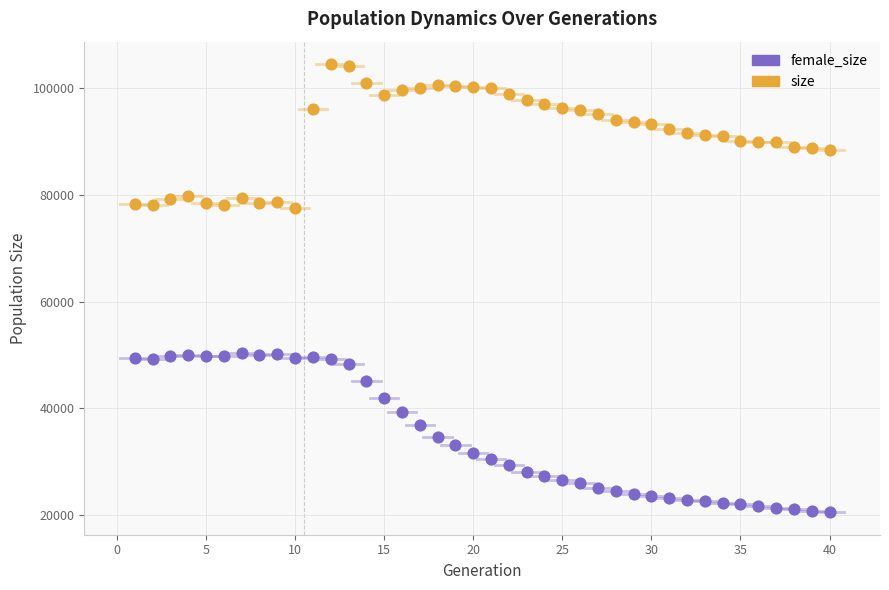

Which series contains the lowest Y value?

female_size